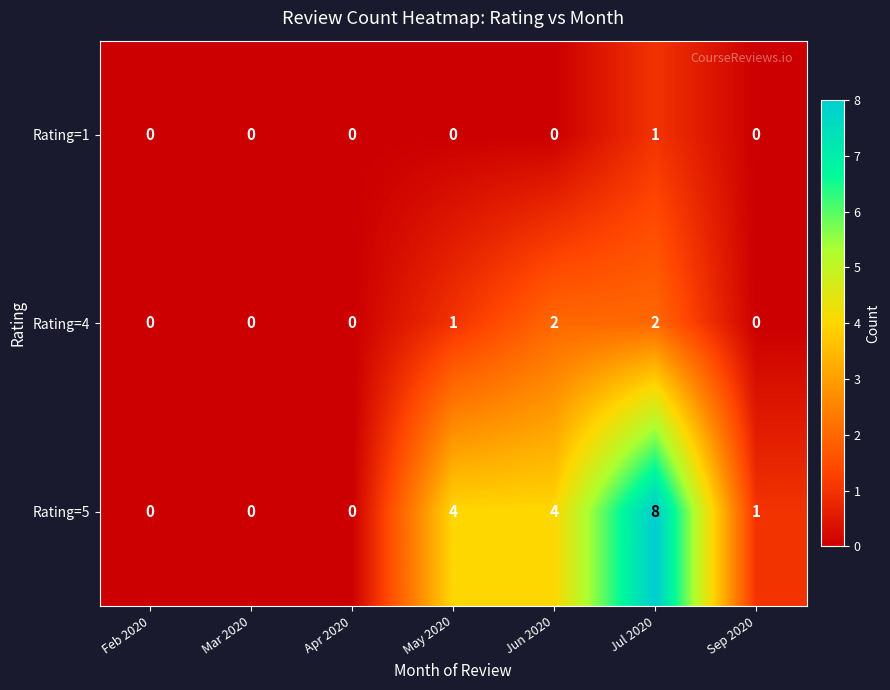

What is the total value across all series at May 2020?

5